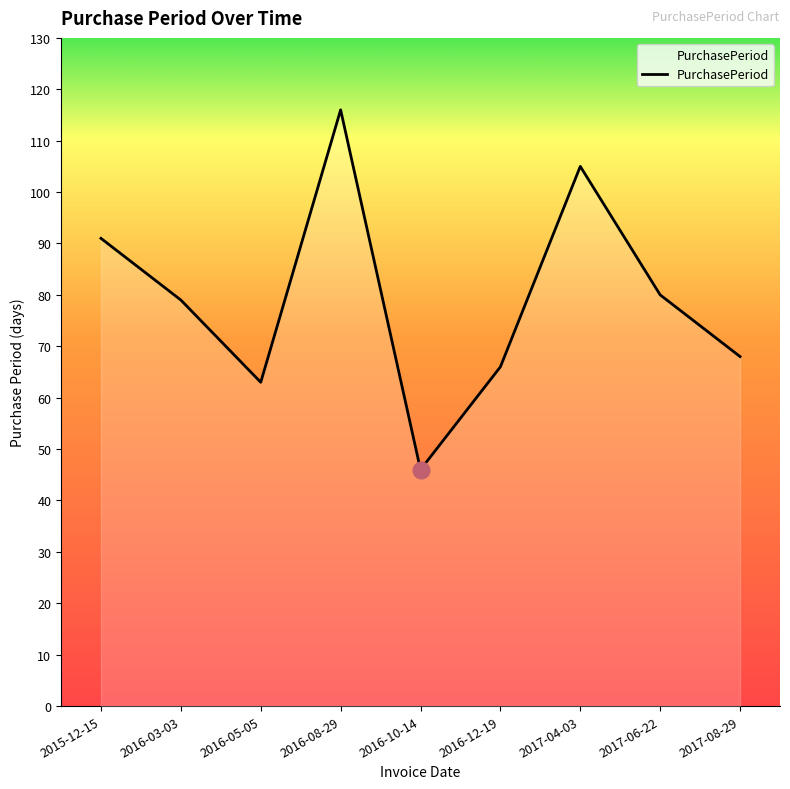

List the labels in order of value, smallest first.

2016-10-14, 2016-05-05, 2016-12-19, 2017-08-29, 2016-03-03, 2017-06-22, 2015-12-15, 2017-04-03, 2016-08-29